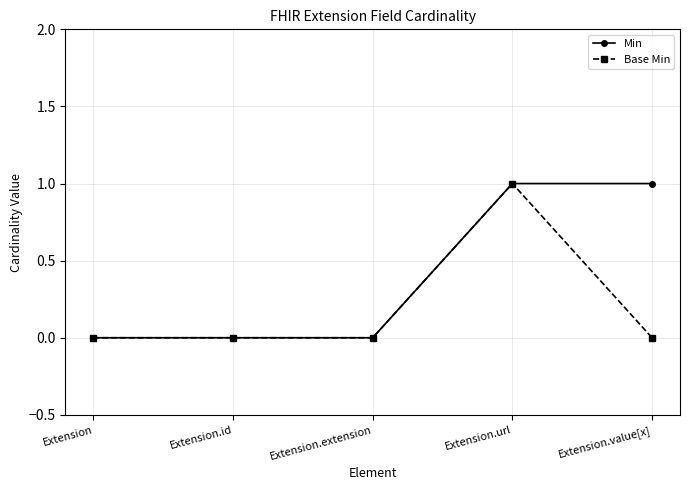

List the series in order of their overall mean, lowest first.

Base Min, Min